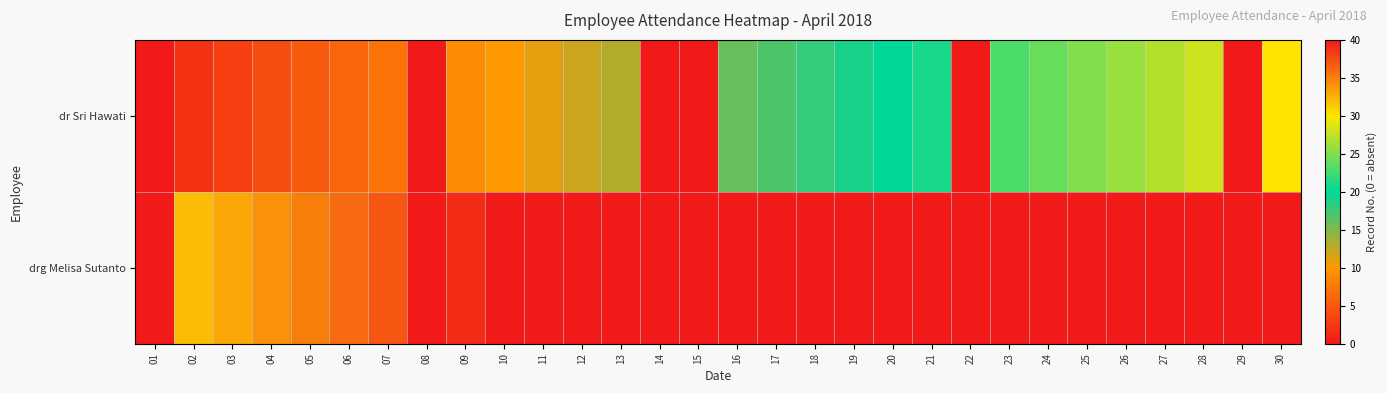

Reading right to left, extract all data points from this chart.

dr Sri Hawati: 30=30	29=0	28=28	27=27	26=26	25=25	24=24	23=23	22=0	21=21	20=20	19=19	18=18	17=17	16=16	15=0	14=0	13=13	12=12	11=11	10=10	09=9	08=0	07=7	06=6	05=5	04=4	03=3	02=2	01=0
drg Melisa Sutanto: 30=0	29=0	28=0	27=0	26=0	25=0	24=0	23=0	22=0	21=0	20=0	19=0	18=0	17=0	16=0	15=0	14=0	13=0	12=0	11=0	10=40	09=39	08=0	07=37	06=36	05=35	04=34	03=33	02=32	01=0